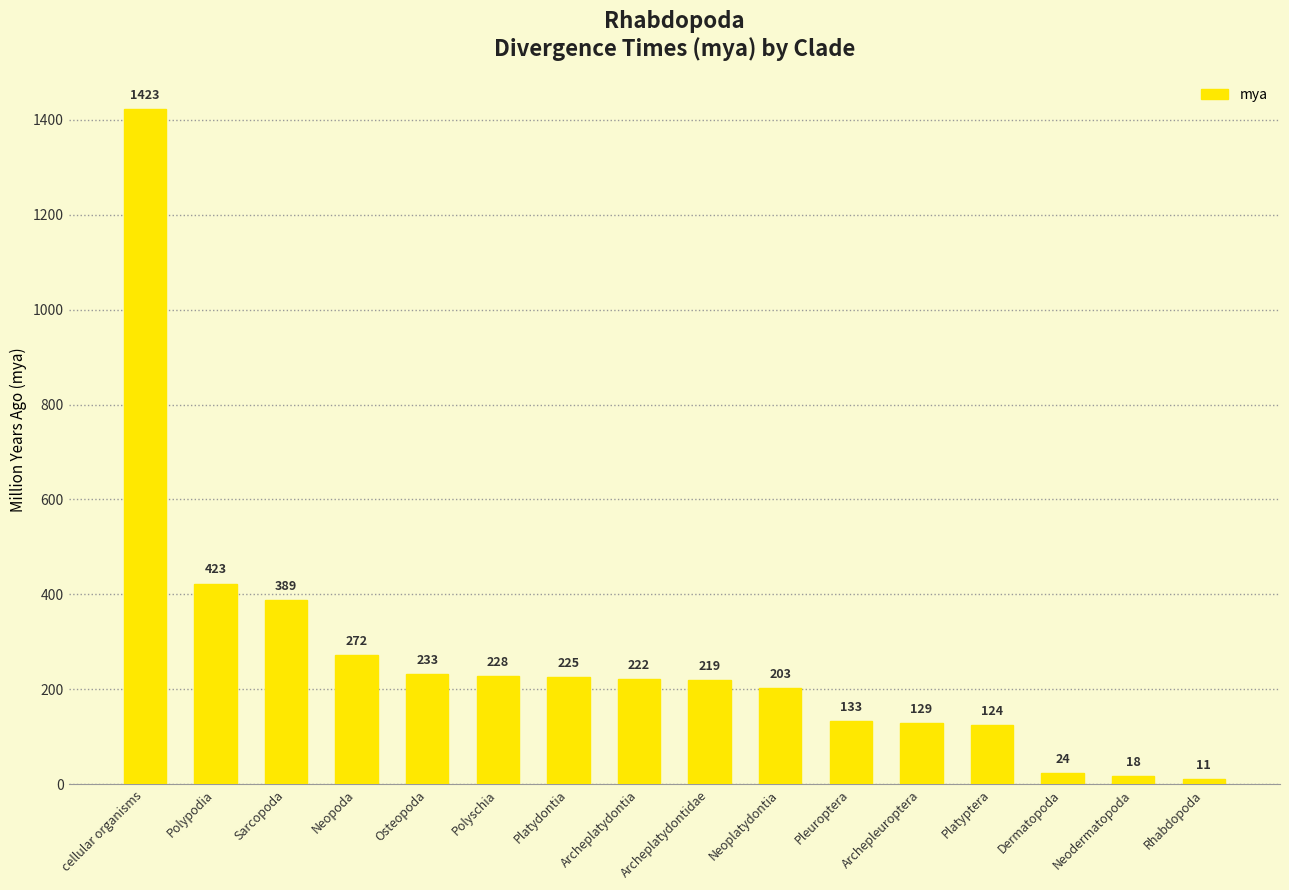

What is the approximate value at Rhabdopoda, to the nearest 10?

10